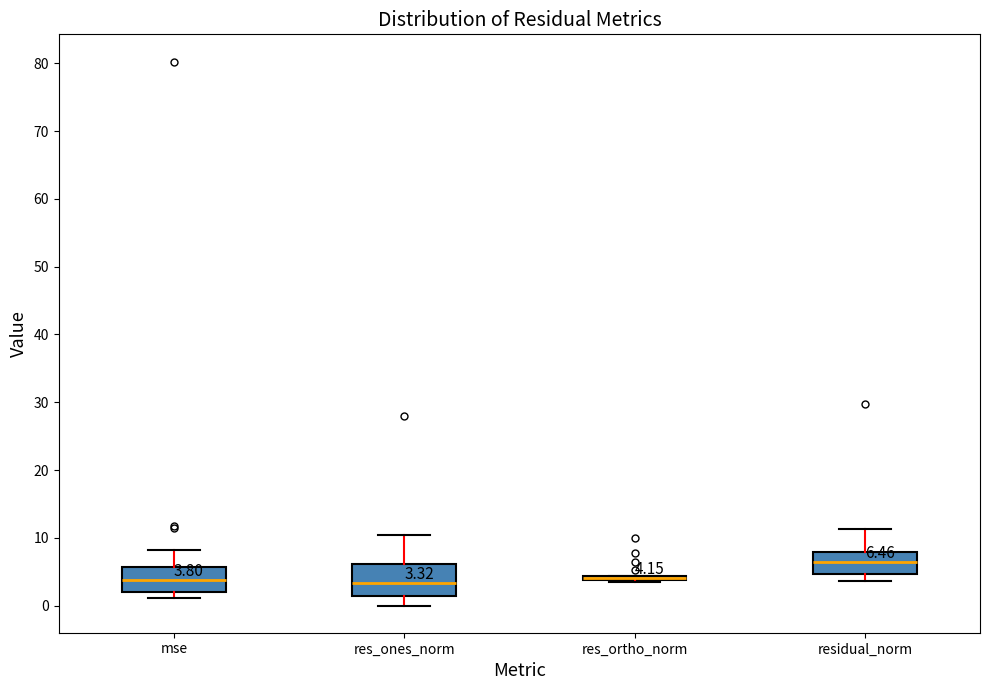

Which box is the tallest, from its lower edge to its upper edge?

res_ones_norm